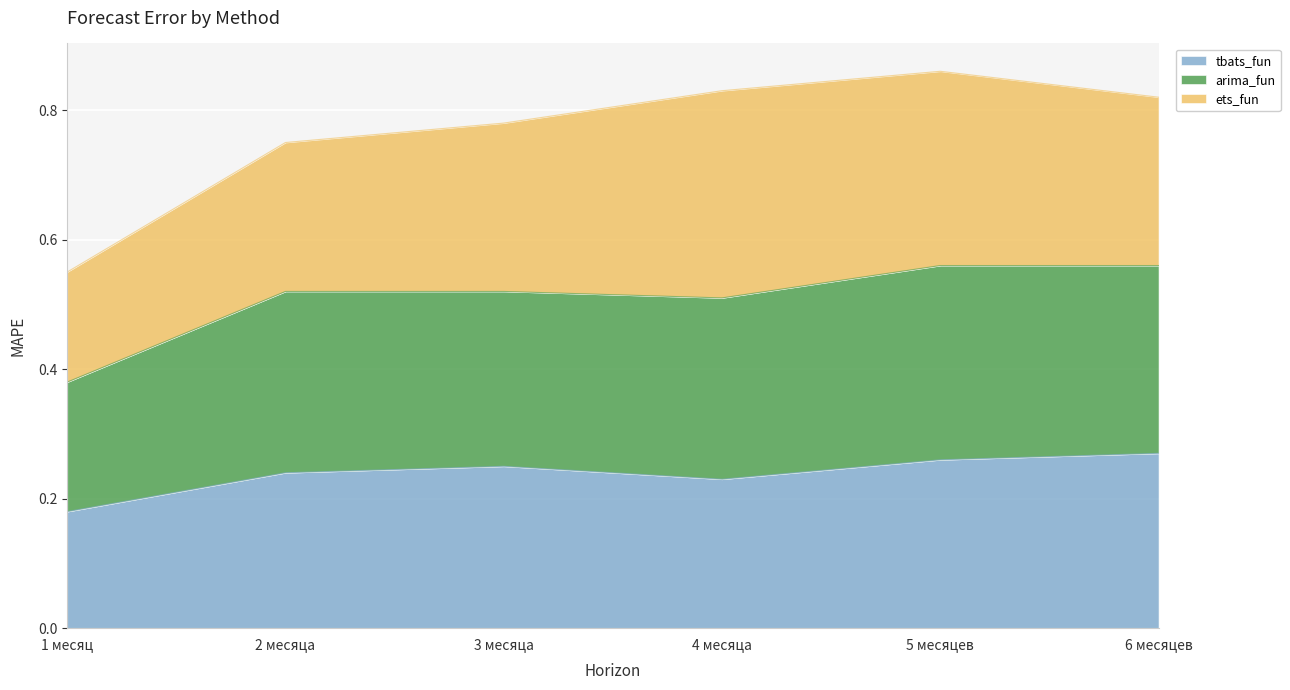

True or false: arima_fun and tbats_fun intersect in this chart.

False